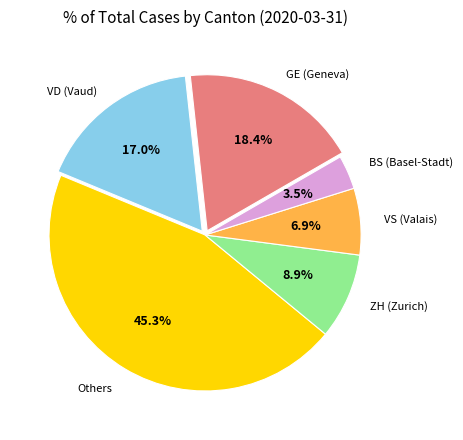

Is there a majority slice in this chart?

No